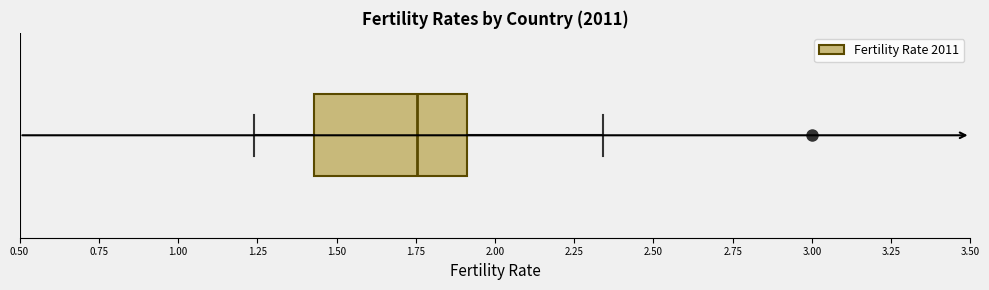

Where does the right whisker of the box end on the x-axis? The values are not printed on the chart, so give them approximately, as read against the axis.

2.35